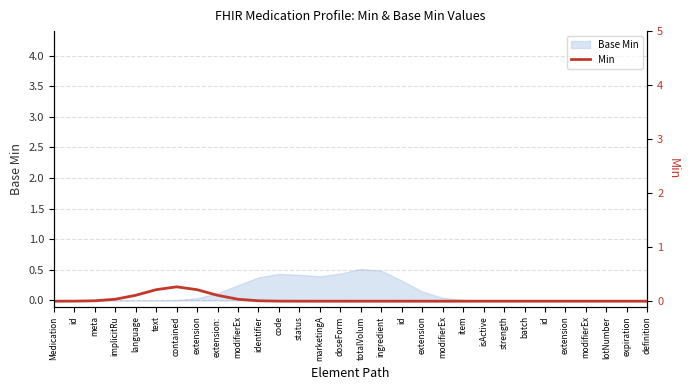

Reading right to left, transcribe all the data shown in this chart.

definition=0.0	expiration=0.0	lotNumber=0.0	modifierEx=0.0	extension=0.0	id=0.0	batch=0.0	strength=0.0	isActive=0.0	item=0.0	modifierEx=0.0	extension=0.0	id=0.0	ingredient=0.0	totalVolum=0.0	doseForm=0.0	marketingA=0.0	status=0.0	code=0.0	identifier=0.0	modifierEx=0.0	extension:=0.1	extension=0.2	contained=0.3	text=0.2	language=0.1	implicitRu=0.0	meta=0.0	id=0.0	Medication=0.0